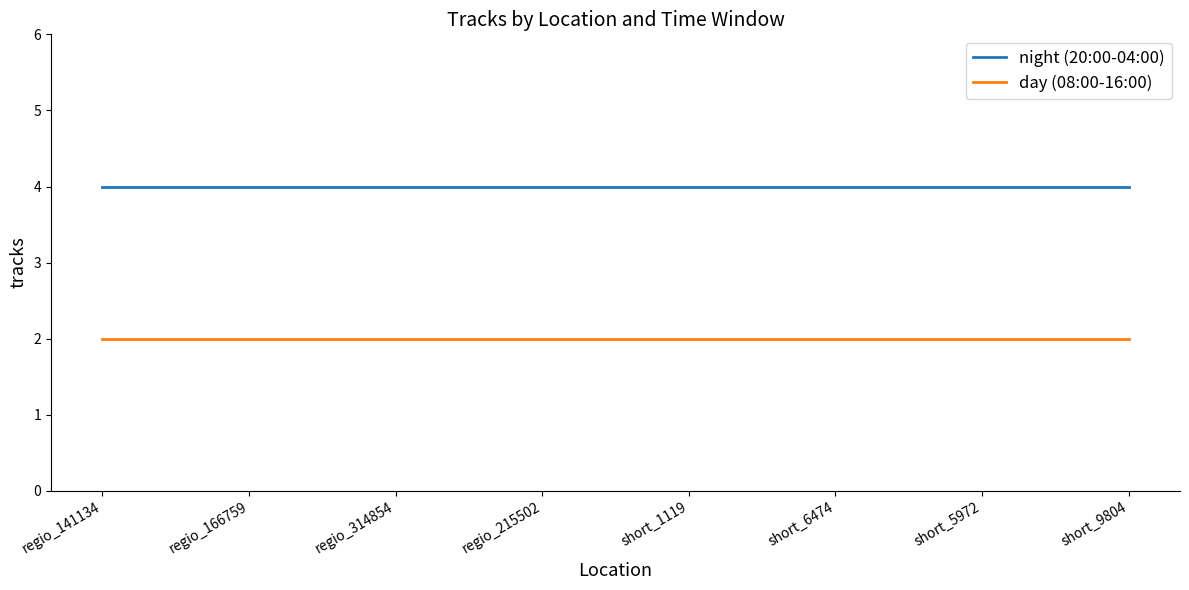

Reading left to right, transcribe all the data shown in this chart.

night (20:00-04:00): 4	4	4	4	4	4	4	4
day (08:00-16:00): 2	2	2	2	2	2	2	2